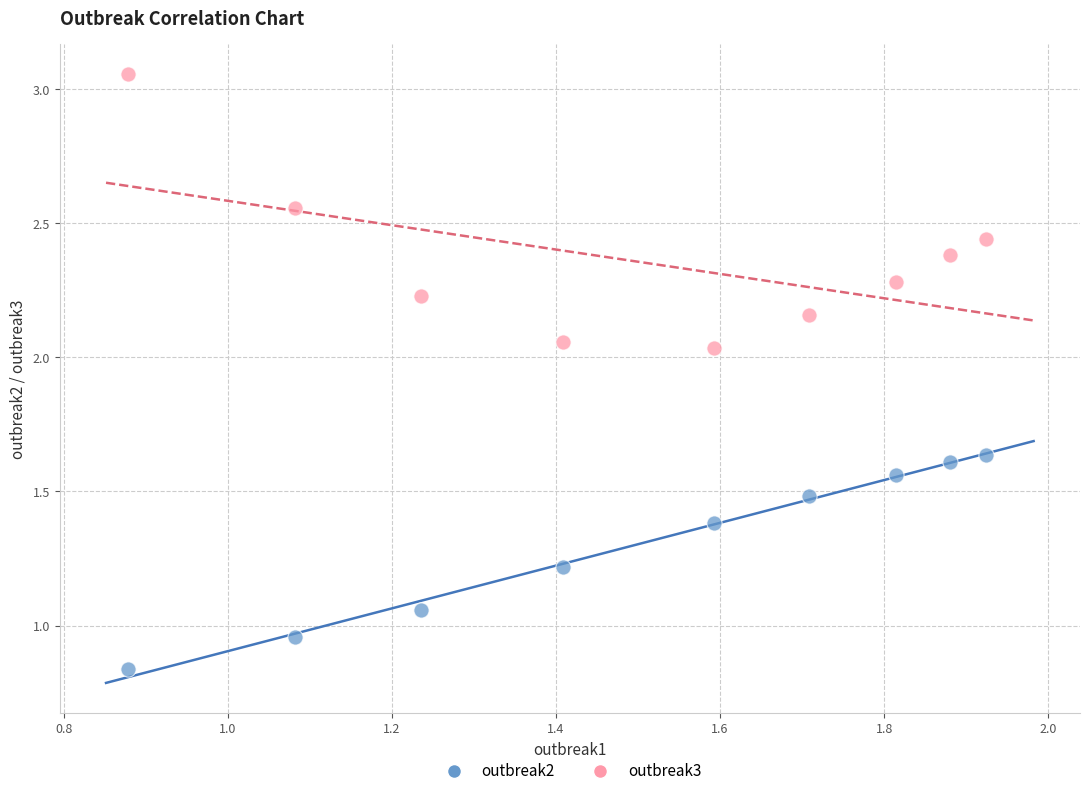

Which series contains the highest Y value?

outbreak3